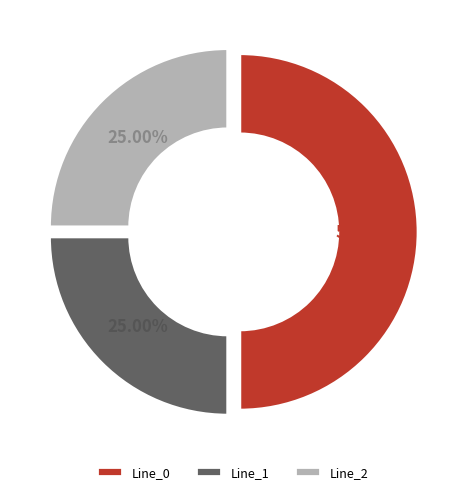

The Line_2 slice represents 25% of the pie. True or false?

True